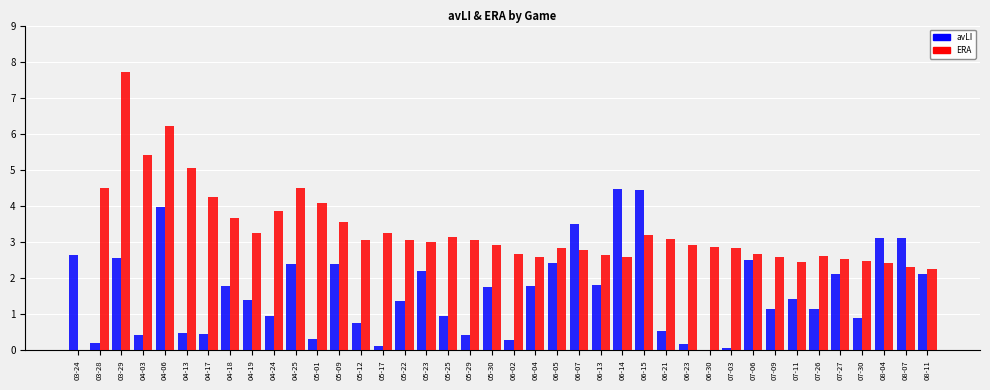

What is the difference between the ERA values at 05-22 and 05-17?

0.2